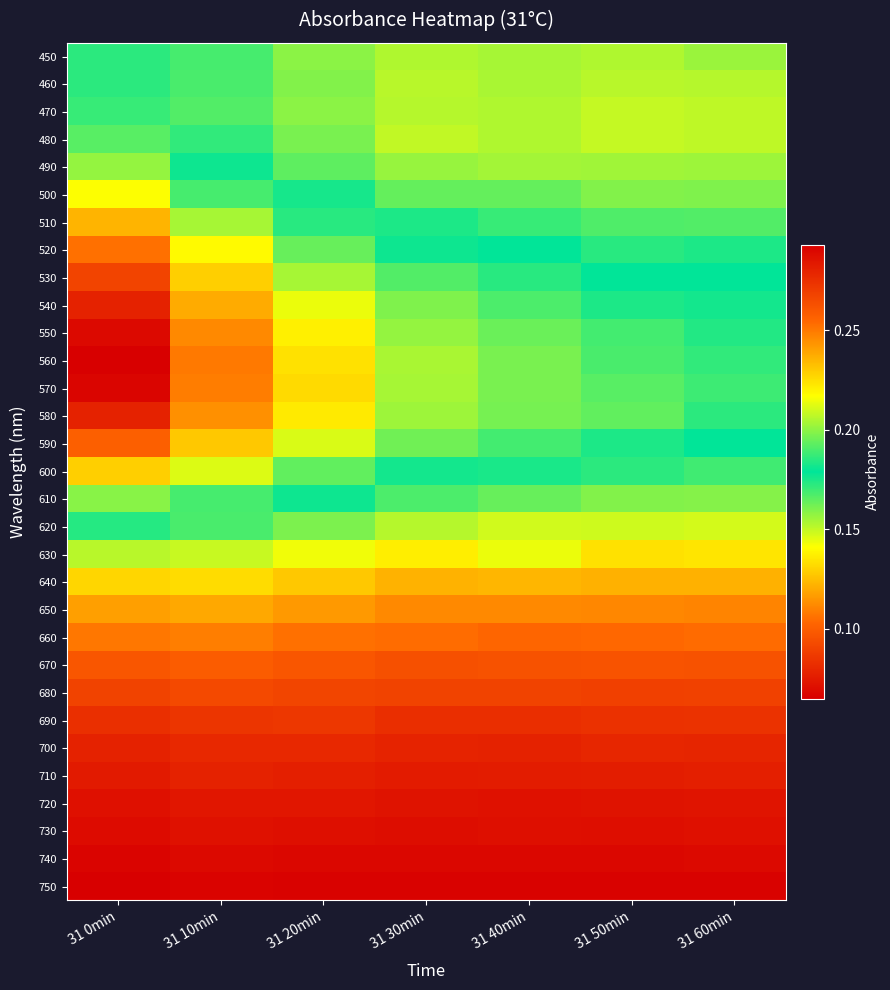

Reading left to right, extract all data points from this chart.

450: 31 0min=0.2	31 10min=0.2	31 20min=0.2	31 30min=0.2	31 40min=0.2	31 50min=0.2	31 60min=0.2
460: 31 0min=0.2	31 10min=0.2	31 20min=0.2	31 30min=0.2	31 40min=0.2	31 50min=0.2	31 60min=0.2
470: 31 0min=0.2	31 10min=0.2	31 20min=0.2	31 30min=0.2	31 40min=0.2	31 50min=0.1	31 60min=0.2
480: 31 0min=0.2	31 10min=0.2	31 20min=0.2	31 30min=0.2	31 40min=0.2	31 50min=0.1	31 60min=0.2
490: 31 0min=0.2	31 10min=0.2	31 20min=0.2	31 30min=0.2	31 40min=0.2	31 50min=0.2	31 60min=0.2
500: 31 0min=0.2	31 10min=0.2	31 20min=0.2	31 30min=0.2	31 40min=0.2	31 50min=0.2	31 60min=0.2
510: 31 0min=0.2	31 10min=0.2	31 20min=0.2	31 30min=0.2	31 40min=0.2	31 50min=0.2	31 60min=0.2
520: 31 0min=0.3	31 10min=0.2	31 20min=0.2	31 30min=0.2	31 40min=0.2	31 50min=0.2	31 60min=0.2
530: 31 0min=0.3	31 10min=0.2	31 20min=0.2	31 30min=0.2	31 40min=0.2	31 50min=0.2	31 60min=0.2
540: 31 0min=0.3	31 10min=0.2	31 20min=0.2	31 30min=0.2	31 40min=0.2	31 50min=0.2	31 60min=0.2
550: 31 0min=0.3	31 10min=0.2	31 20min=0.2	31 30min=0.2	31 40min=0.2	31 50min=0.2	31 60min=0.2
560: 31 0min=0.3	31 10min=0.2	31 20min=0.2	31 30min=0.2	31 40min=0.2	31 50min=0.2	31 60min=0.2
570: 31 0min=0.3	31 10min=0.2	31 20min=0.2	31 30min=0.2	31 40min=0.2	31 50min=0.2	31 60min=0.2
580: 31 0min=0.3	31 10min=0.2	31 20min=0.2	31 30min=0.2	31 40min=0.2	31 50min=0.2	31 60min=0.2
590: 31 0min=0.3	31 10min=0.2	31 20min=0.2	31 30min=0.2	31 40min=0.2	31 50min=0.2	31 60min=0.2
600: 31 0min=0.2	31 10min=0.2	31 20min=0.2	31 30min=0.2	31 40min=0.2	31 50min=0.2	31 60min=0.2
610: 31 0min=0.2	31 10min=0.2	31 20min=0.2	31 30min=0.2	31 40min=0.2	31 50min=0.2	31 60min=0.2
620: 31 0min=0.2	31 10min=0.2	31 20min=0.2	31 30min=0.2	31 40min=0.1	31 50min=0.1	31 60min=0.1
630: 31 0min=0.2	31 10min=0.1	31 20min=0.1	31 30min=0.1	31 40min=0.1	31 50min=0.1	31 60min=0.1
640: 31 0min=0.1	31 10min=0.1	31 20min=0.1	31 30min=0.1	31 40min=0.1	31 50min=0.1	31 60min=0.1
650: 31 0min=0.1	31 10min=0.1	31 20min=0.1	31 30min=0.1	31 40min=0.1	31 50min=0.1	31 60min=0.1
660: 31 0min=0.1	31 10min=0.1	31 20min=0.1	31 30min=0.1	31 40min=0.1	31 50min=0.1	31 60min=0.1
670: 31 0min=0.1	31 10min=0.1	31 20min=0.1	31 30min=0.1	31 40min=0.1	31 50min=0.1	31 60min=0.1
680: 31 0min=0.1	31 10min=0.1	31 20min=0.1	31 30min=0.1	31 40min=0.1	31 50min=0.1	31 60min=0.1
690: 31 0min=0.1	31 10min=0.1	31 20min=0.1	31 30min=0.1	31 40min=0.1	31 50min=0.1	31 60min=0.1
700: 31 0min=0.1	31 10min=0.1	31 20min=0.1	31 30min=0.1	31 40min=0.1	31 50min=0.1	31 60min=0.1
710: 31 0min=0.1	31 10min=0.1	31 20min=0.1	31 30min=0.1	31 40min=0.1	31 50min=0.1	31 60min=0.1
720: 31 0min=0.1	31 10min=0.1	31 20min=0.1	31 30min=0.1	31 40min=0.1	31 50min=0.1	31 60min=0.1
730: 31 0min=0.1	31 10min=0.1	31 20min=0.1	31 30min=0.1	31 40min=0.1	31 50min=0.1	31 60min=0.1
740: 31 0min=0.1	31 10min=0.1	31 20min=0.1	31 30min=0.1	31 40min=0.1	31 50min=0.1	31 60min=0.1
750: 31 0min=0.1	31 10min=0.1	31 20min=0.1	31 30min=0.1	31 40min=0.1	31 50min=0.1	31 60min=0.1